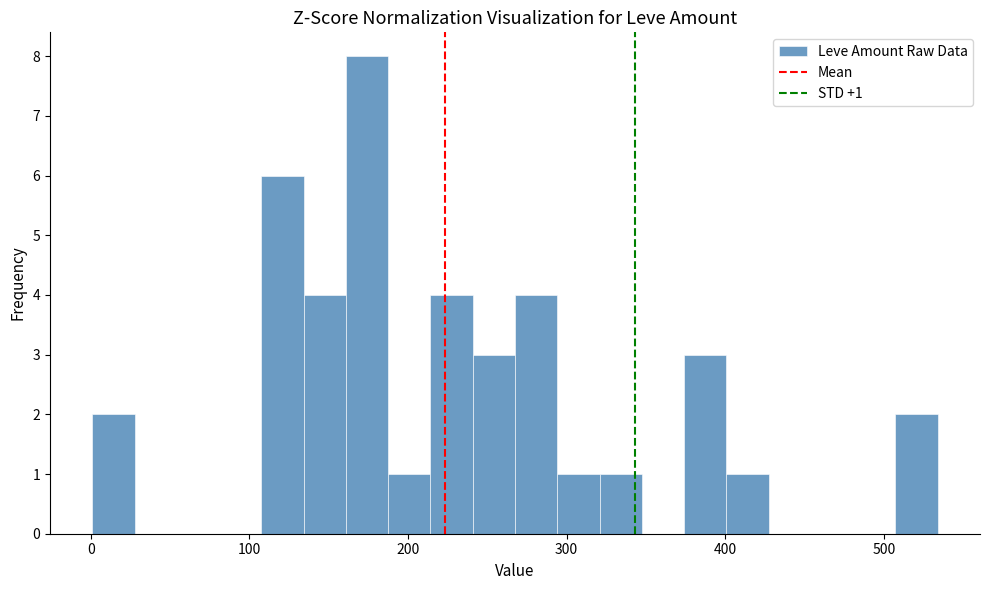

Read against the x-axis, roughly where is the centre of the tallest bar?

170